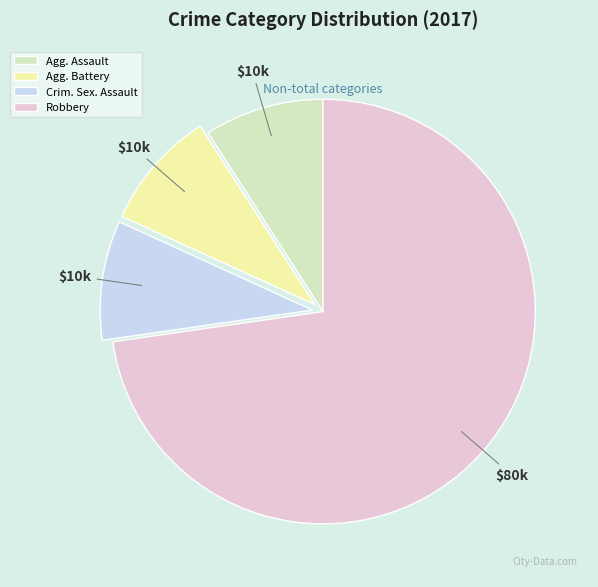

Is it true that Agg. Assault is 9% of the pie?

True